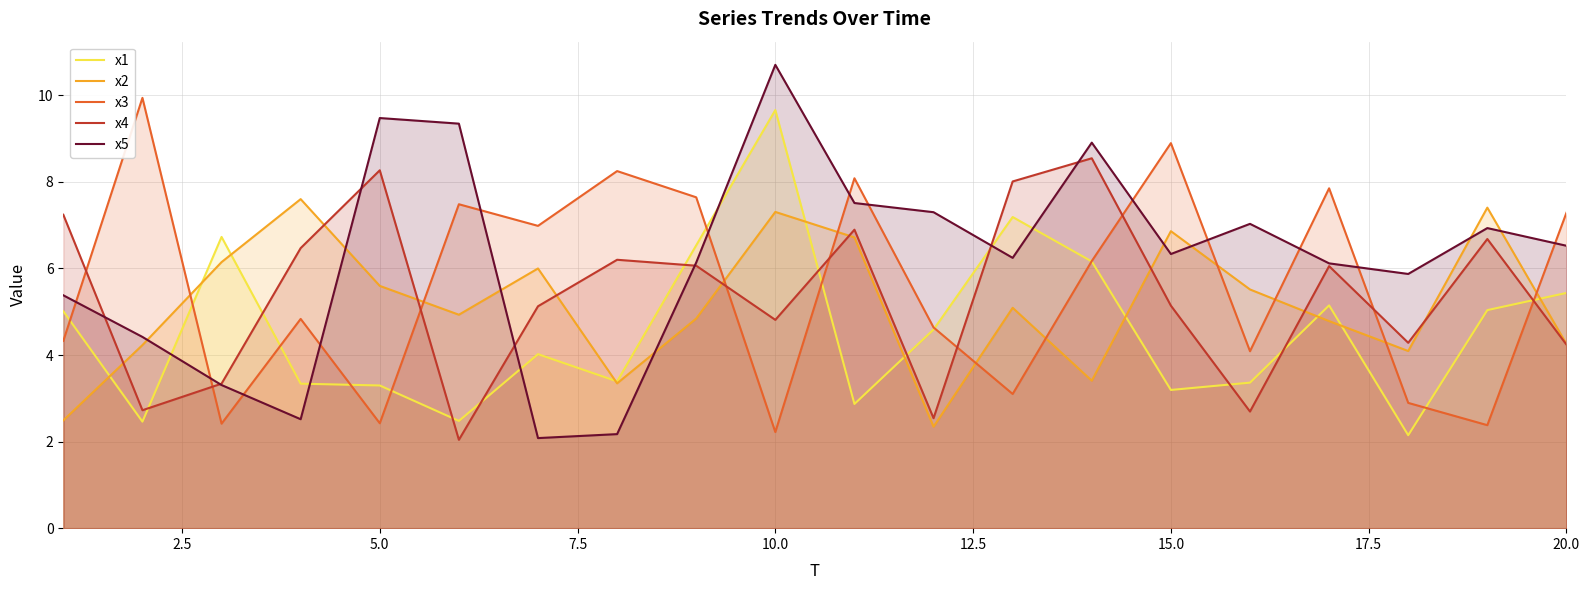

The value of x4 at 15.0 is 2.4. True or false?

False